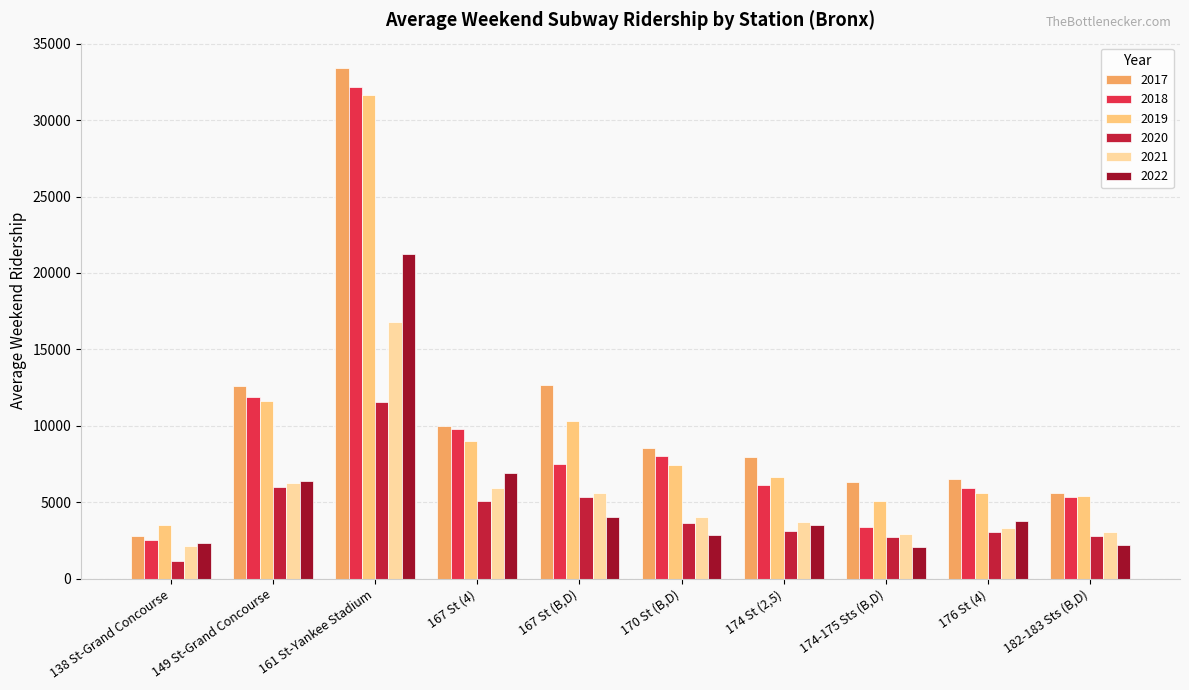

At which label does 2020 reach its minimum?

138 St-Grand Concourse